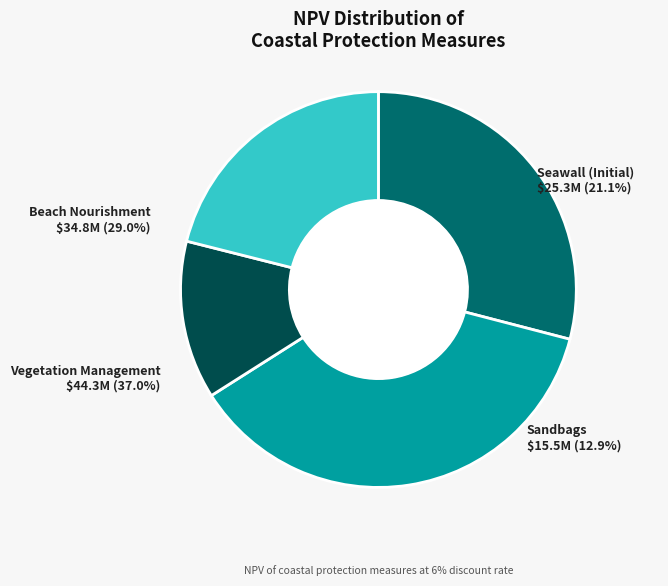

Is it true that Sandbags is 13% of the pie?

True